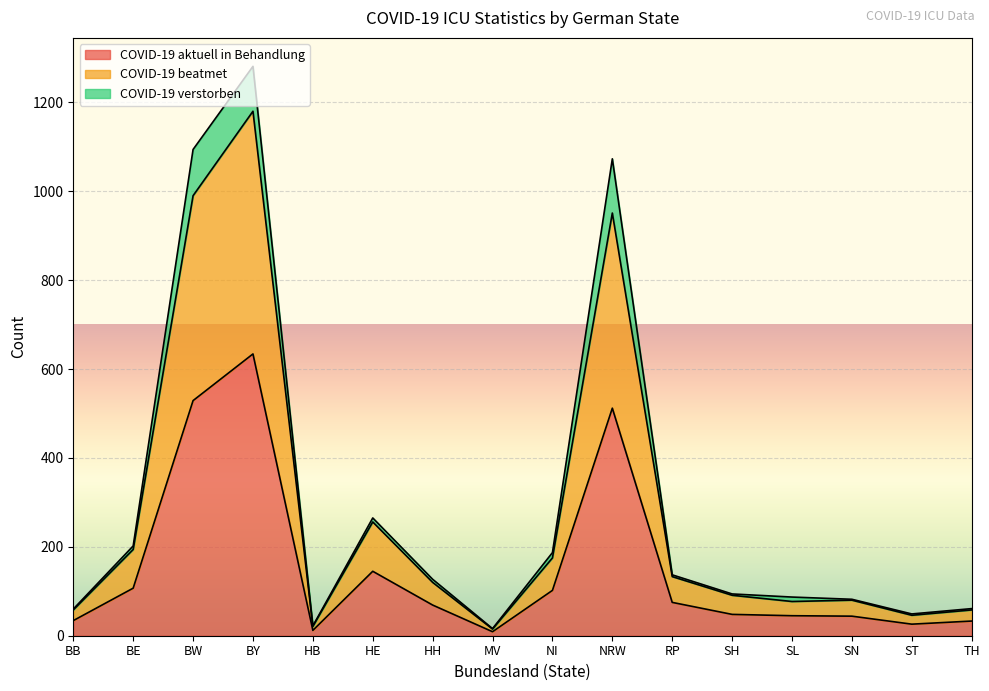

How many lines are shown in the chart?

3